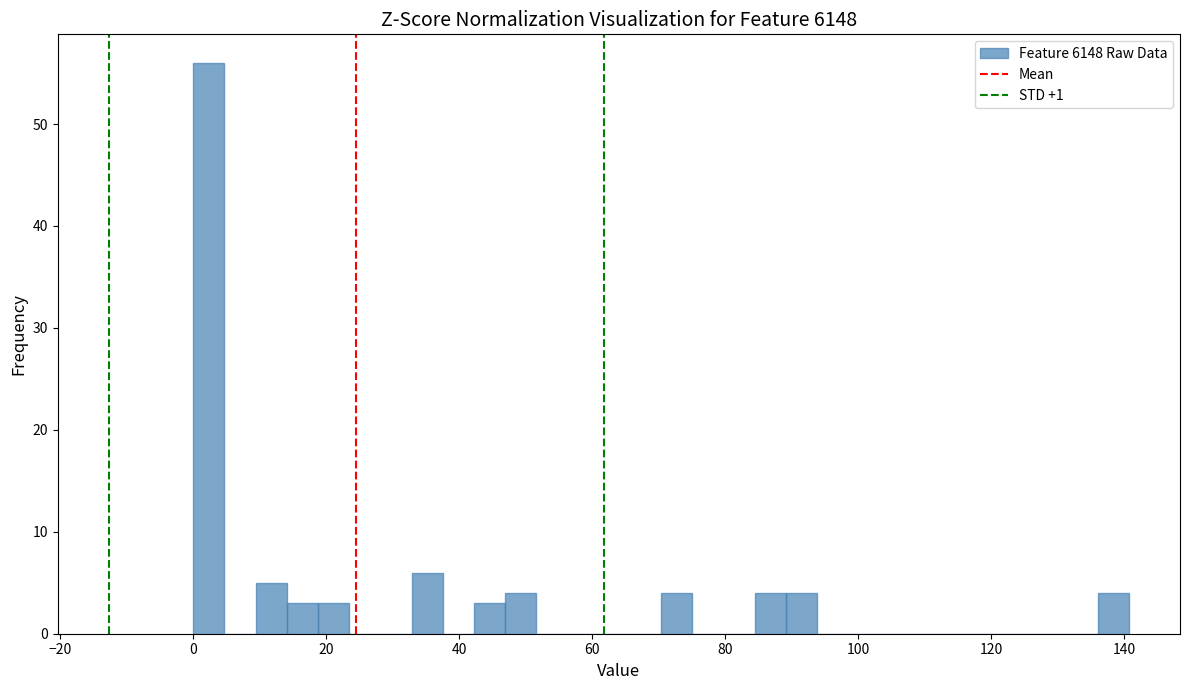

Read against the x-axis, roughly where is the centre of the tallest bar?

2